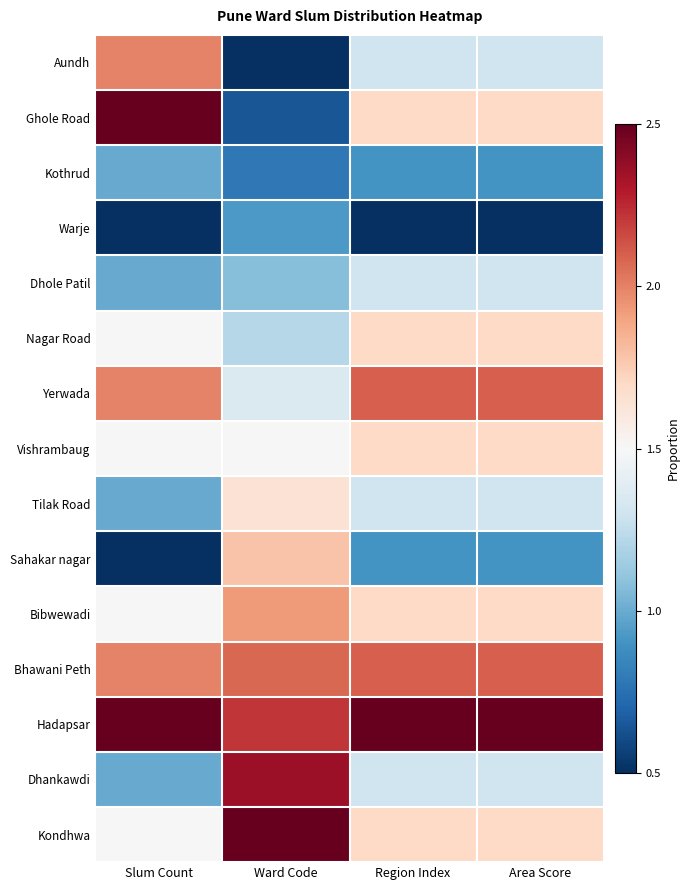

Reading right to left, list all the values displayed in this chart.

Aundh: Area Score=0.4	Region Index=0.4	Ward Code=0.0	Slum Count=0.7
Ghole Road: Area Score=0.6	Region Index=0.6	Ward Code=0.1	Slum Count=1.0
Kothrud: Area Score=0.2	Region Index=0.2	Ward Code=0.1	Slum Count=0.2
Warje: Area Score=0.0	Region Index=0.0	Ward Code=0.2	Slum Count=0.0
Dhole Patil: Area Score=0.4	Region Index=0.4	Ward Code=0.3	Slum Count=0.2
Nagar Road: Area Score=0.6	Region Index=0.6	Ward Code=0.4	Slum Count=0.5
Yerwada: Area Score=0.8	Region Index=0.8	Ward Code=0.4	Slum Count=0.7
Vishrambaug: Area Score=0.6	Region Index=0.6	Ward Code=0.5	Slum Count=0.5
Tilak Road: Area Score=0.4	Region Index=0.4	Ward Code=0.6	Slum Count=0.2
Sahakar nagar: Area Score=0.2	Region Index=0.2	Ward Code=0.6	Slum Count=0.0
Bibwewadi: Area Score=0.6	Region Index=0.6	Ward Code=0.7	Slum Count=0.5
Bhawani Peth: Area Score=0.8	Region Index=0.8	Ward Code=0.8	Slum Count=0.7
Hadapsar: Area Score=1.0	Region Index=1.0	Ward Code=0.9	Slum Count=1.0
Dhankawdi: Area Score=0.4	Region Index=0.4	Ward Code=0.9	Slum Count=0.2
Kondhwa: Area Score=0.6	Region Index=0.6	Ward Code=1.0	Slum Count=0.5